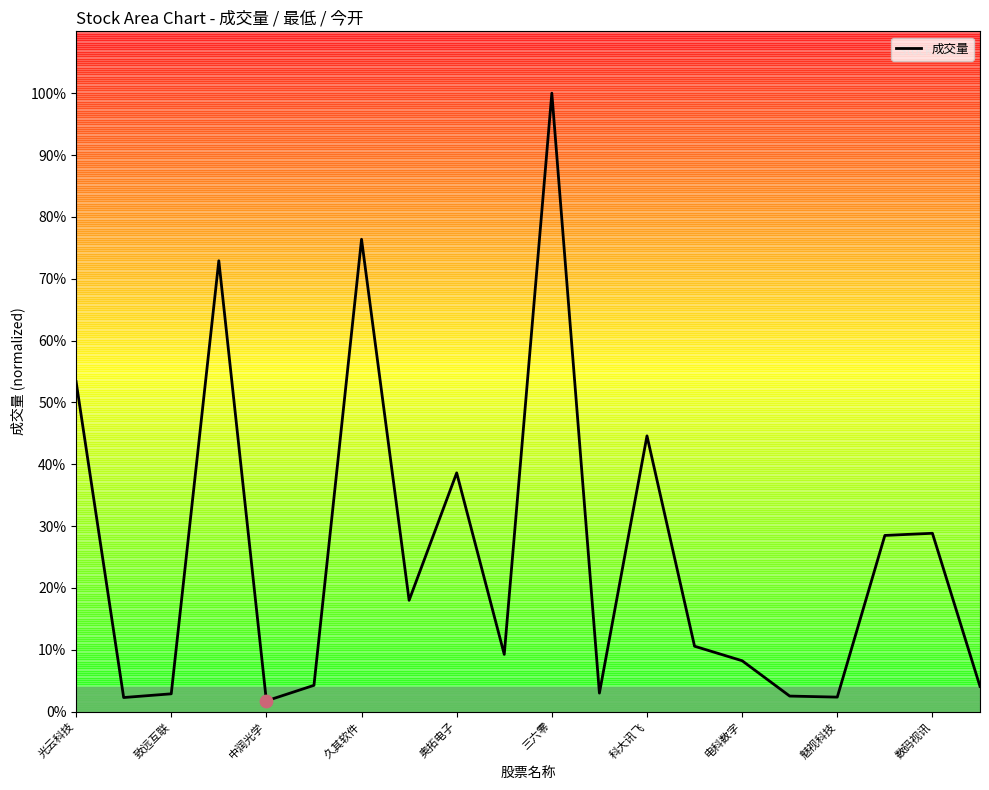

What is the greatest value displayed?

100.0